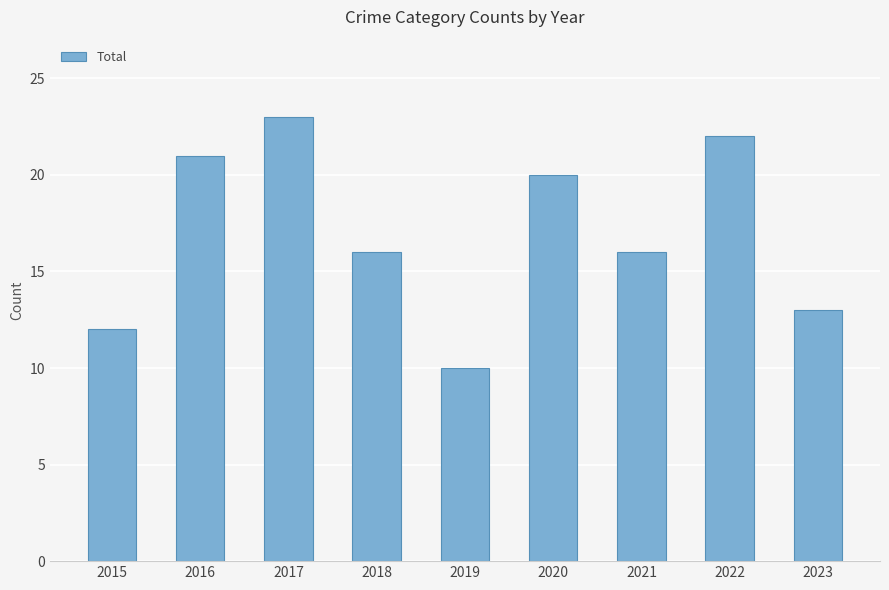

What is the difference between the second highest and second lowest values?

10